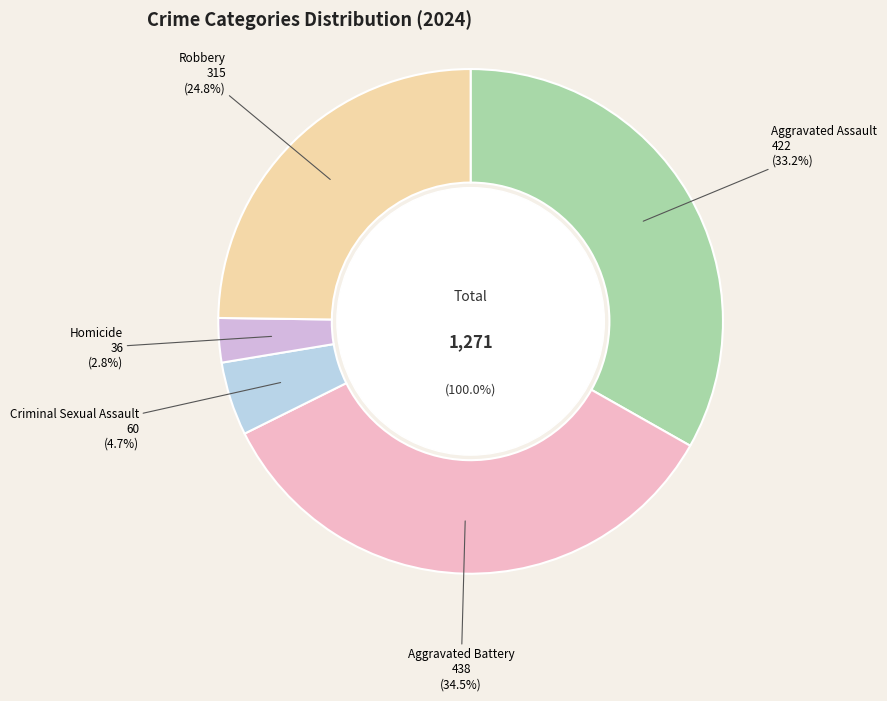

To the nearest percent, what is the difference between the Homicide and Robbery slice percentages?

22%